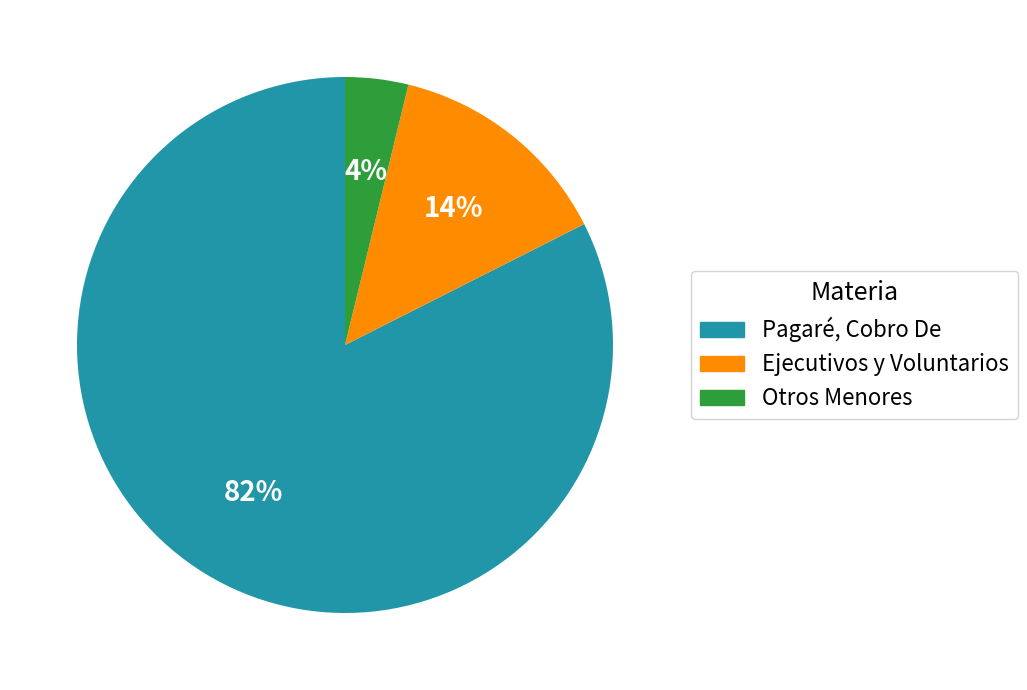

Combined, do Ejecutivos y Voluntarios and Pagaré, Cobro De account for over 50%?

Yes